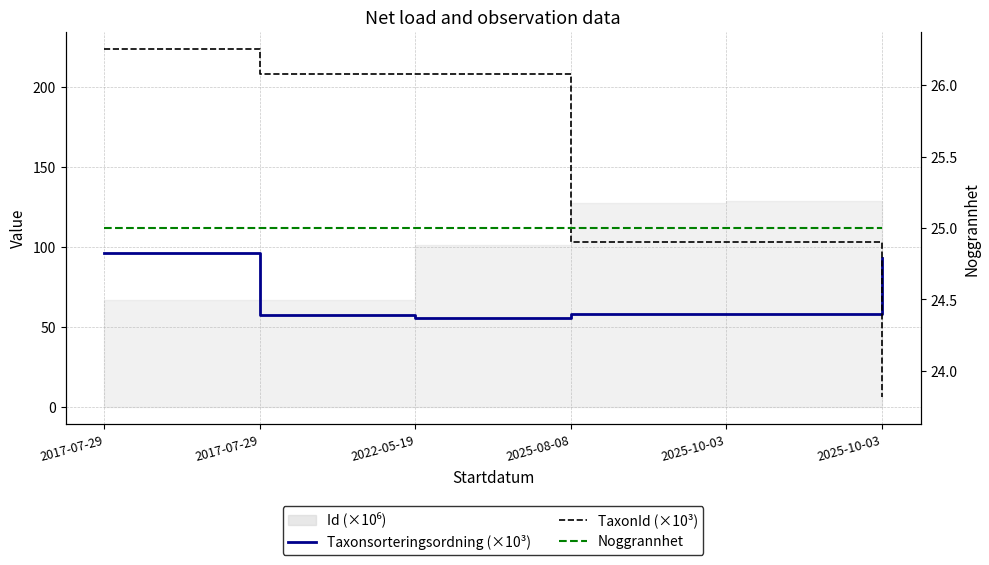

What is the sum of all Taxonsorteringsordning (×10³) values?

418.0